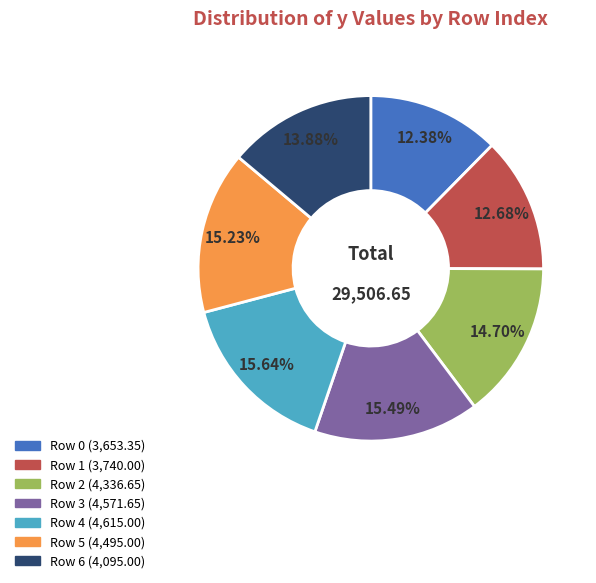

Does any single category account for the majority?

No